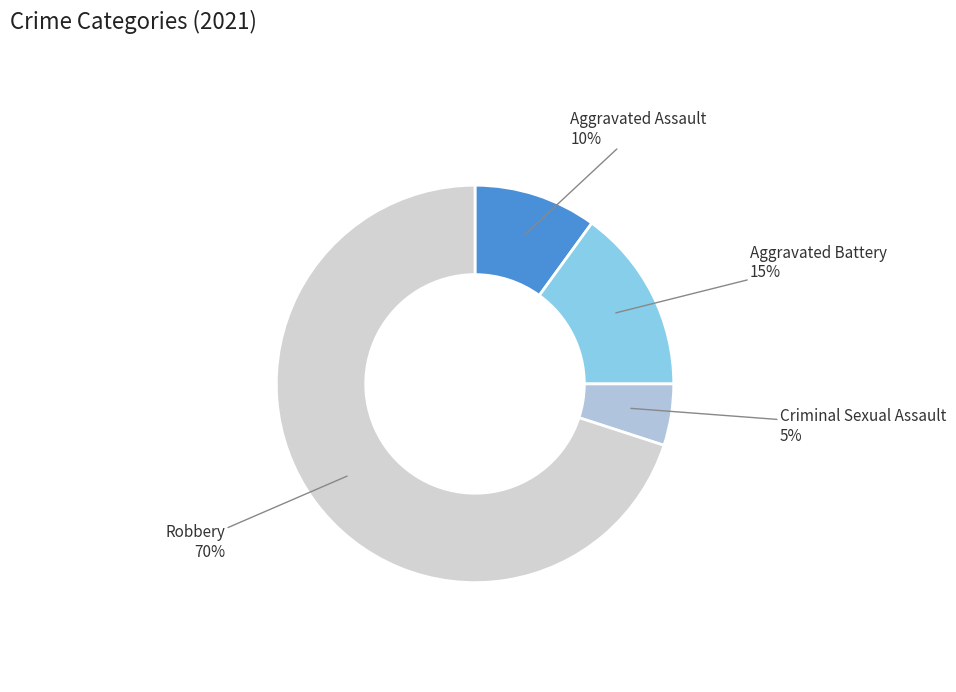

Which slice is the smallest?

Criminal Sexual Assault